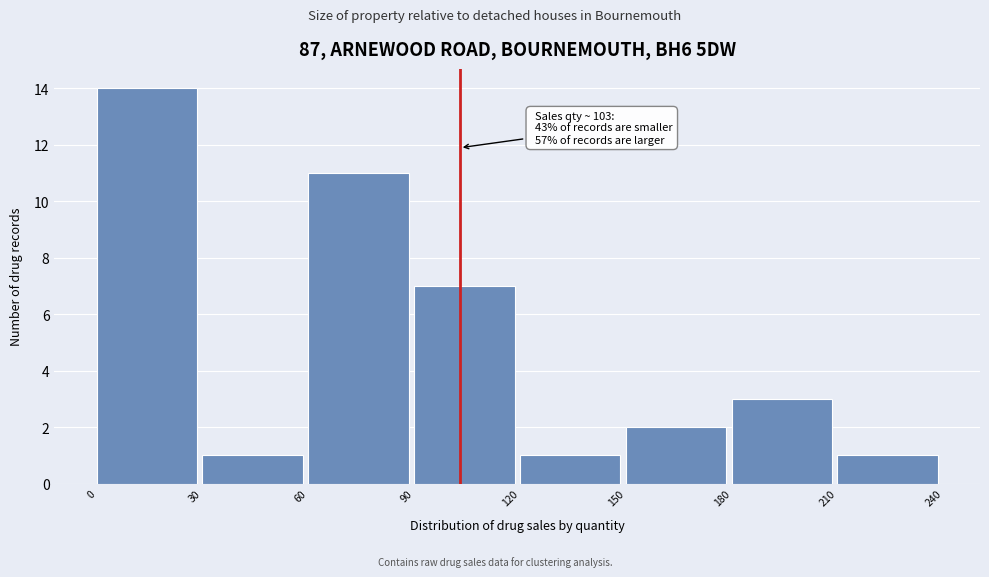

Which range on the x-axis has the tallest bar?

0 to 30